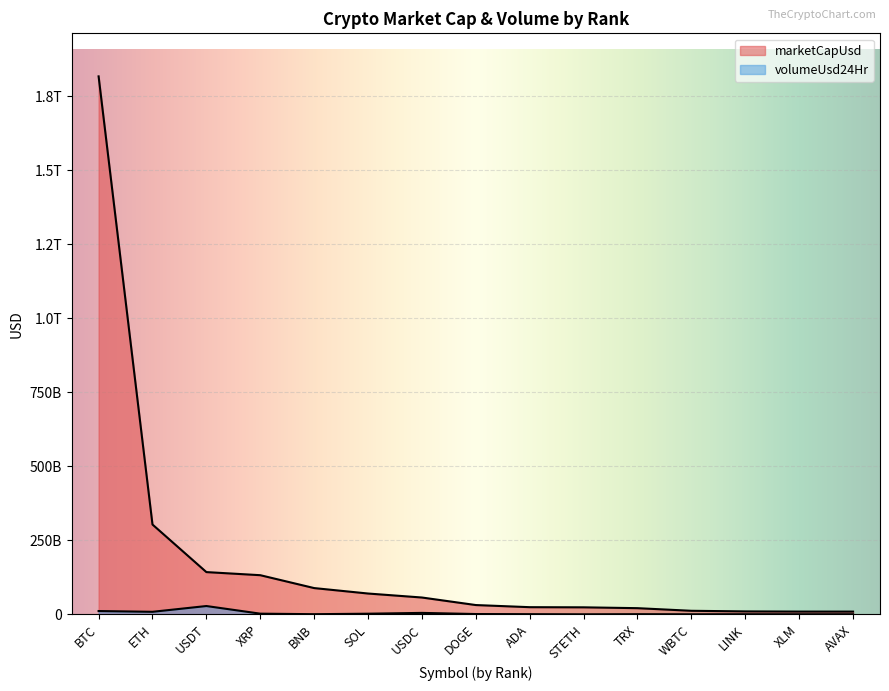

Where is the first local maximum for volumeUsd24Hr?

USDT